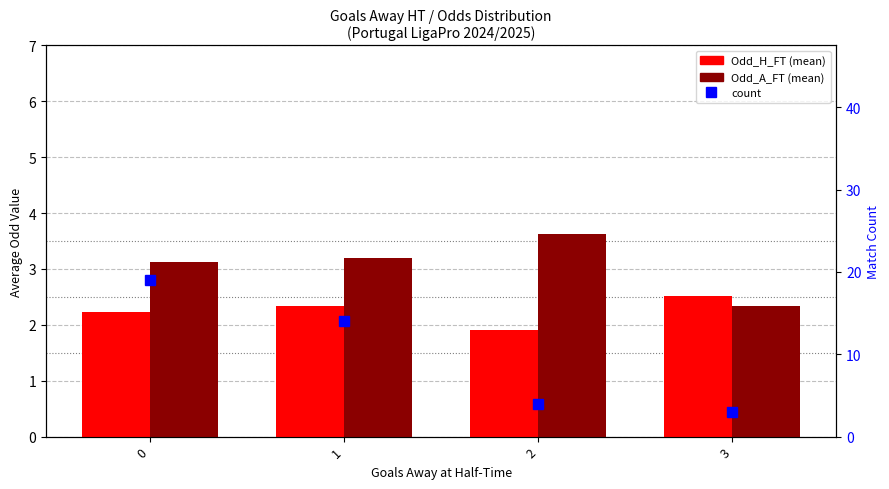

Between 3 and 0, which is larger?

3